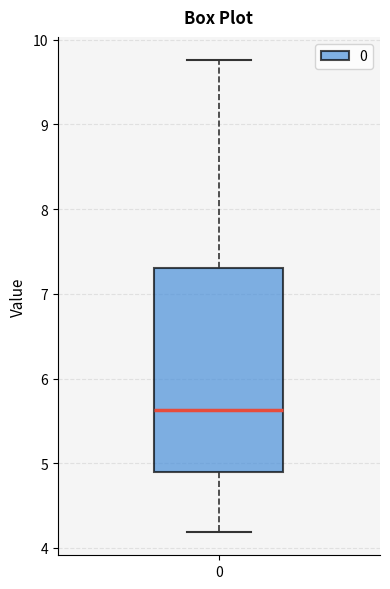

Where is the lower edge of the box at x = 0 on the y-axis? The values are not printed on the chart, so give them approximately, as read against the axis.

4.9